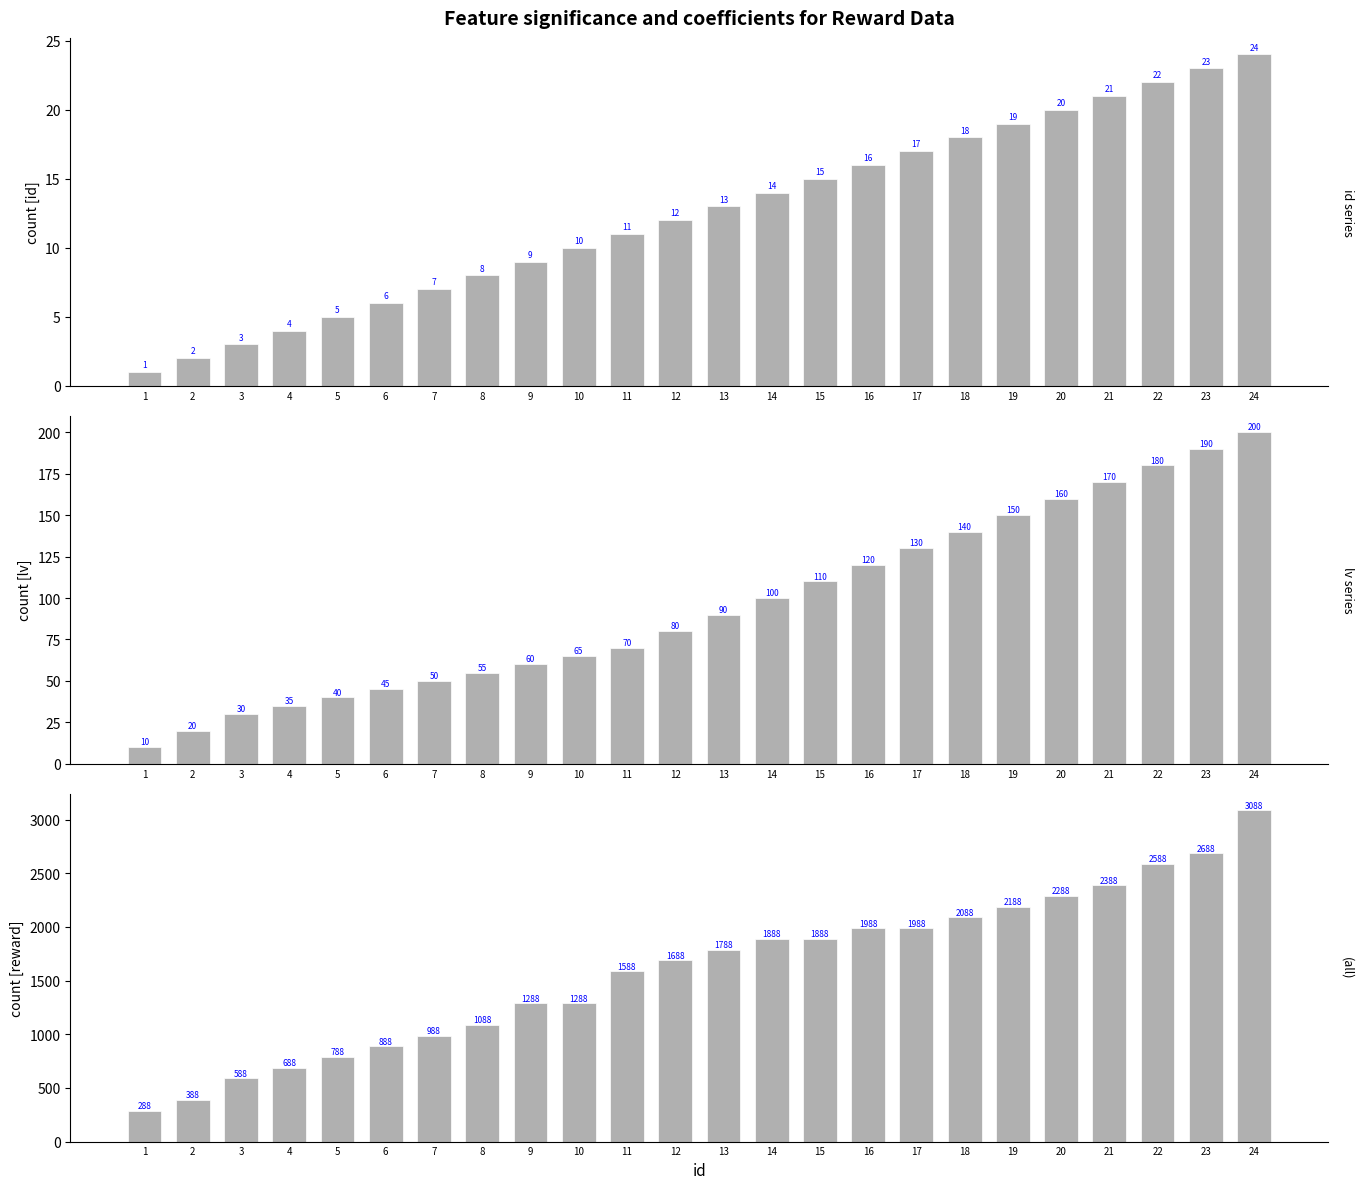

Where does the id series first go above 13?

14